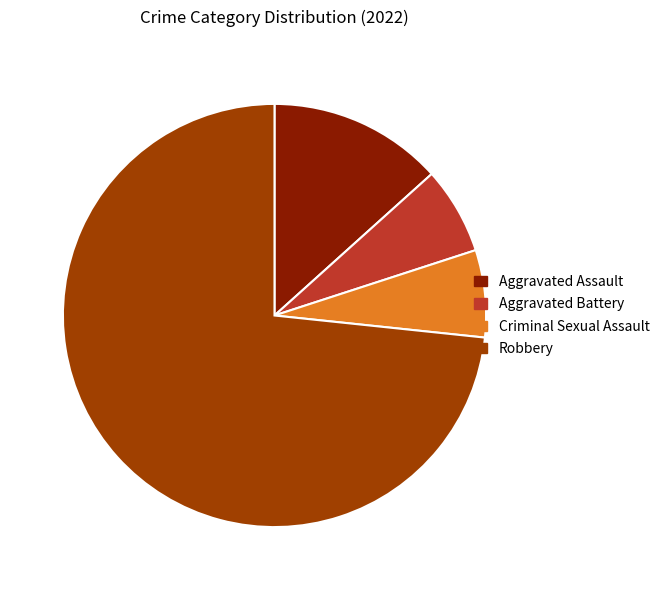

Which slice is the largest?

Robbery